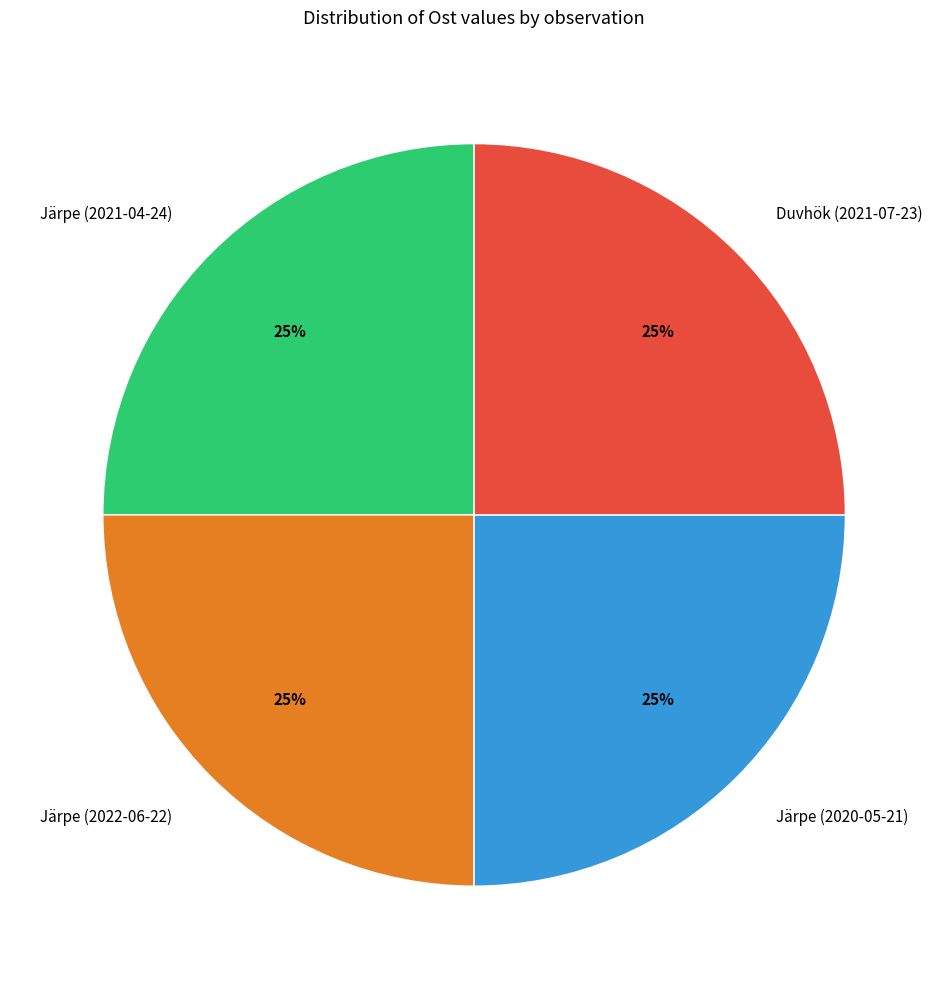

How many slices are in this pie chart?

4